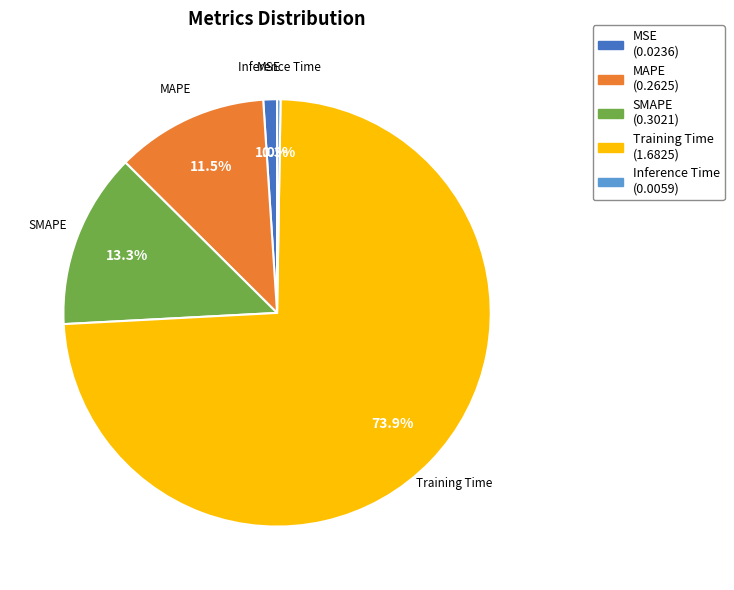

Do Training Time and SMAPE together represent more than half of the pie?

Yes